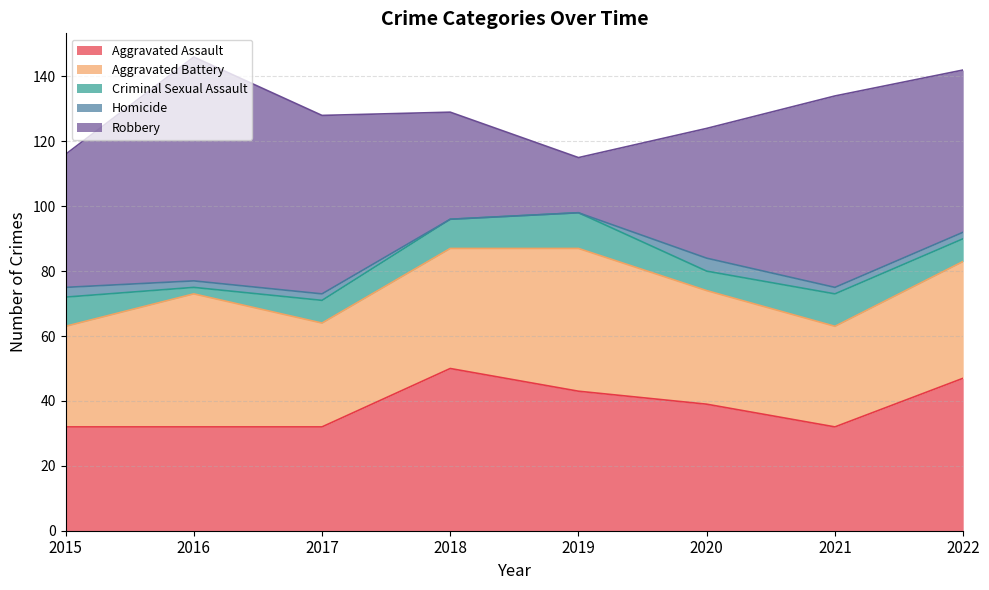

Where does the Homicide series first go above 2?

2015